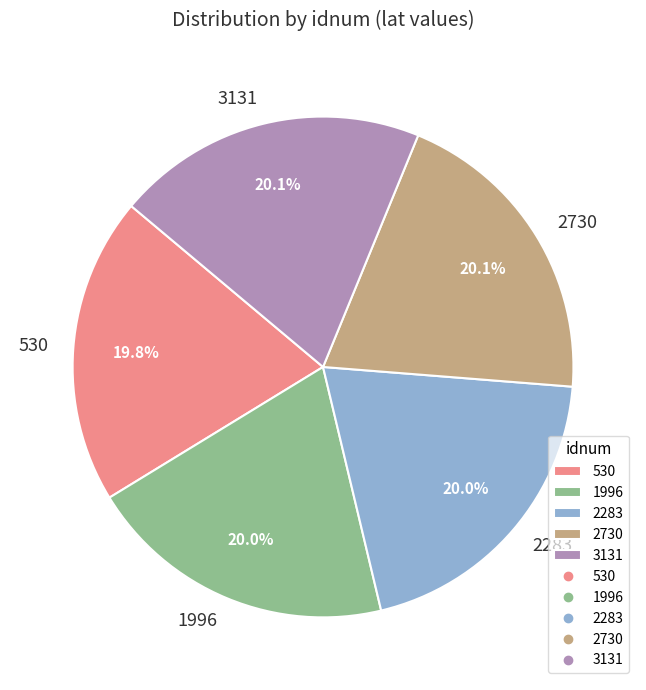

Is there a majority slice in this chart?

No